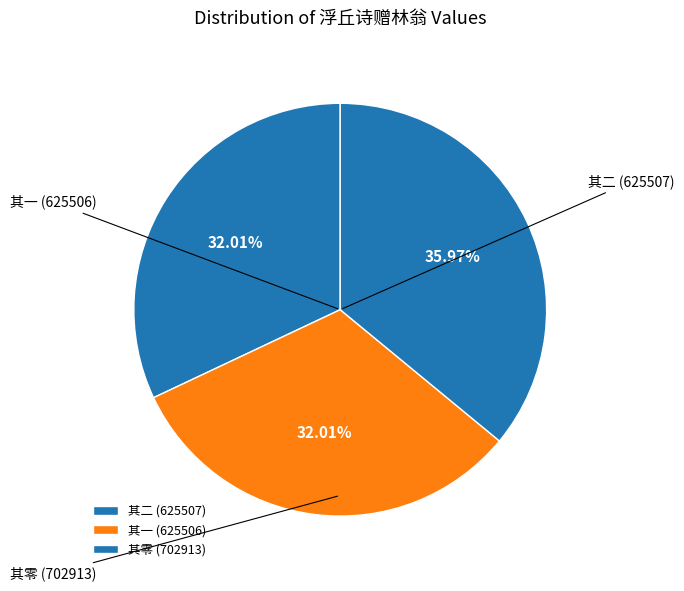

Rank the categories by value from lowest to highest.

浮丘诗赠林翁翁字粤夫每醉谈忠孝事则气见于须义生于齿 其一, 浮丘诗赠林翁翁字粤夫每醉谈忠孝事则气见于须义生于齿 其二, 浮丘诗赠林翁翁字粤夫每醉谈忠孝事则气见于须义生于齿